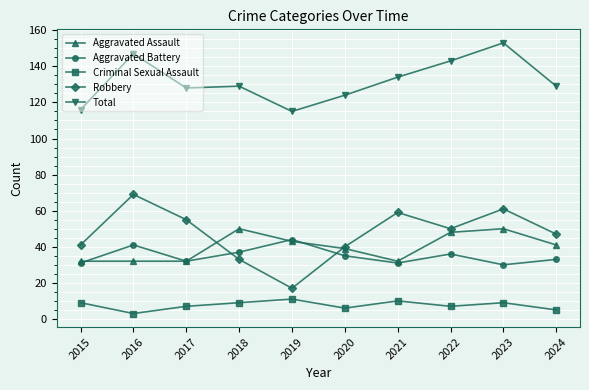

True or false: Robbery and Criminal Sexual Assault cross at least once.

False